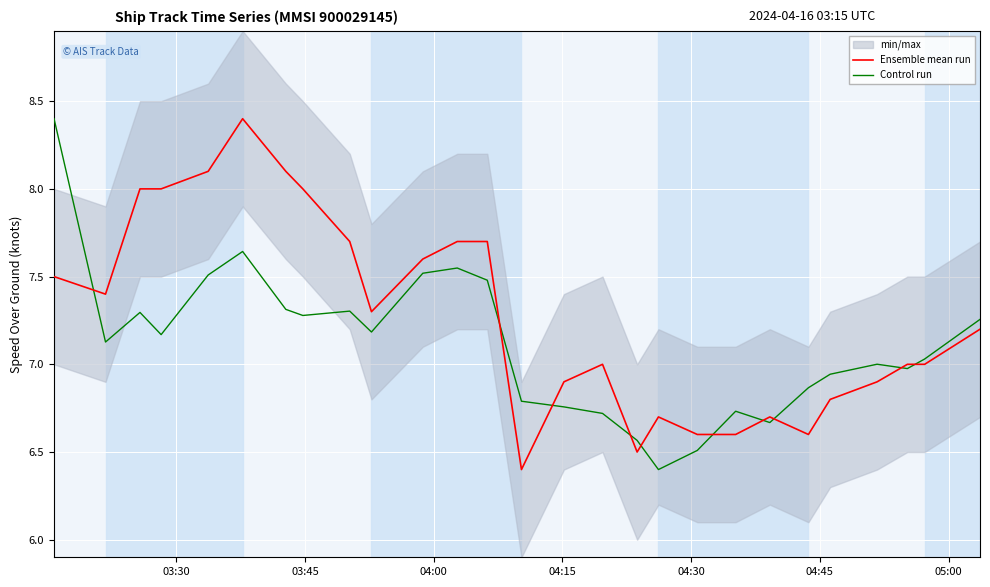

Which series has the largest total across all categories?

Ensemble mean run